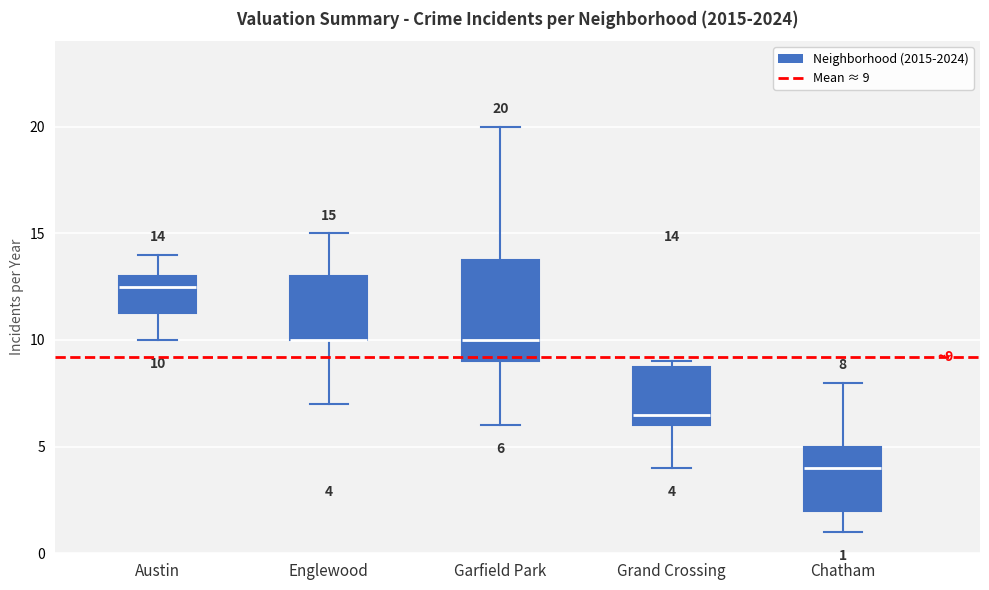

Which box is the tallest, from its lower edge to its upper edge?

Garfield Park